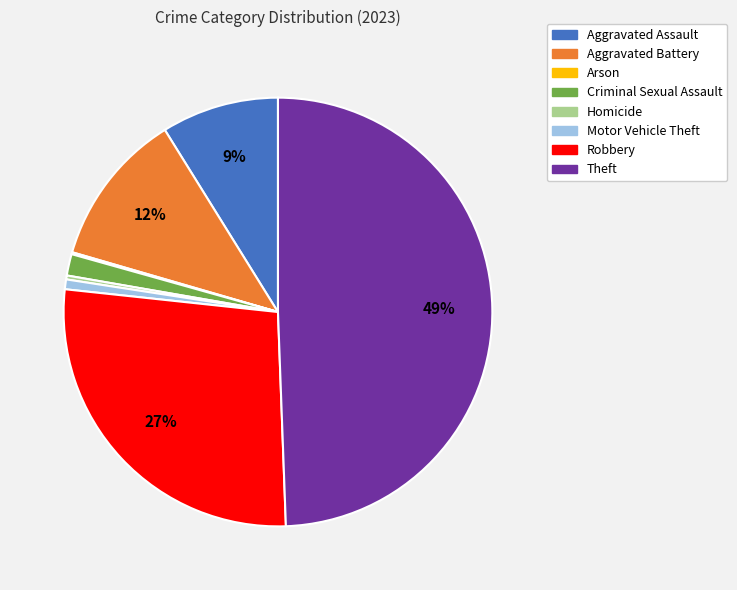

To the nearest percent, what portion does Robbery represent?

27%